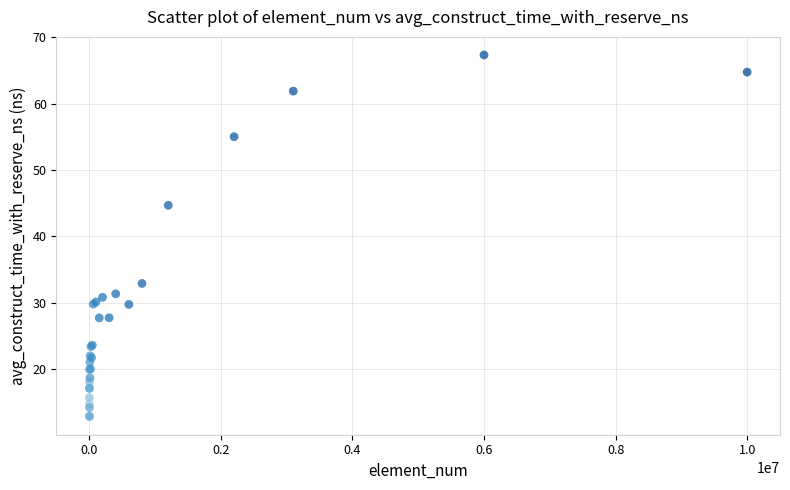

What Y value in the scatter plot is closest to 40?

44.7